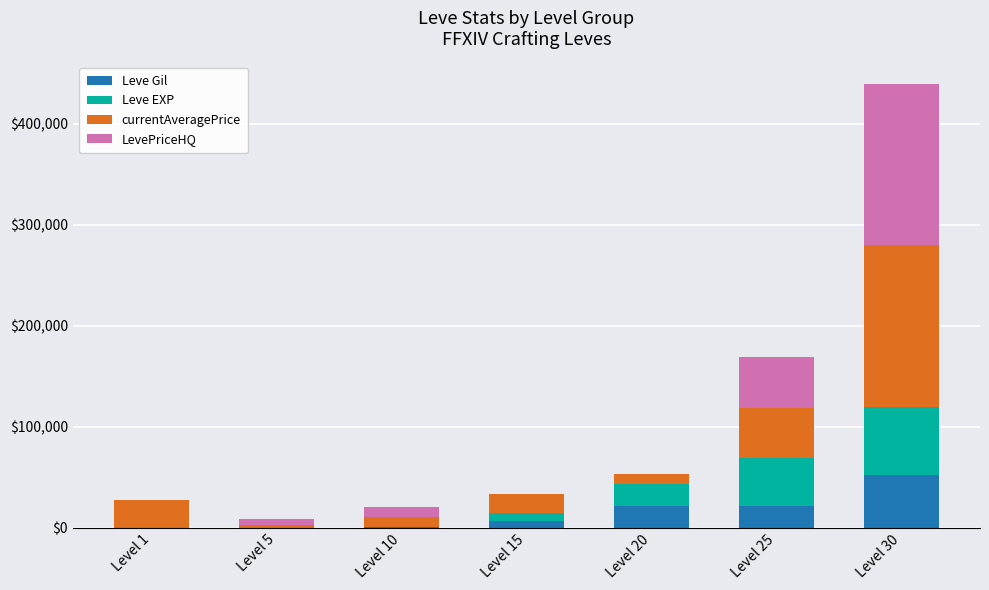

What is the difference between the Leve Gil values at Level 20 and Level 5?

21380